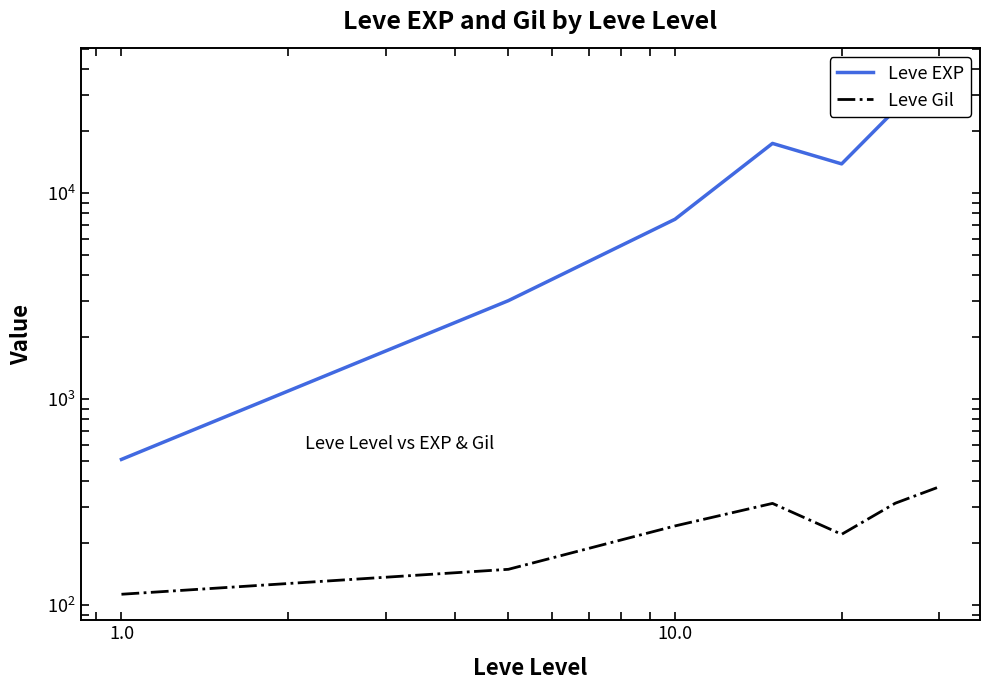

Which series has the widest spread of values?

Leve EXP